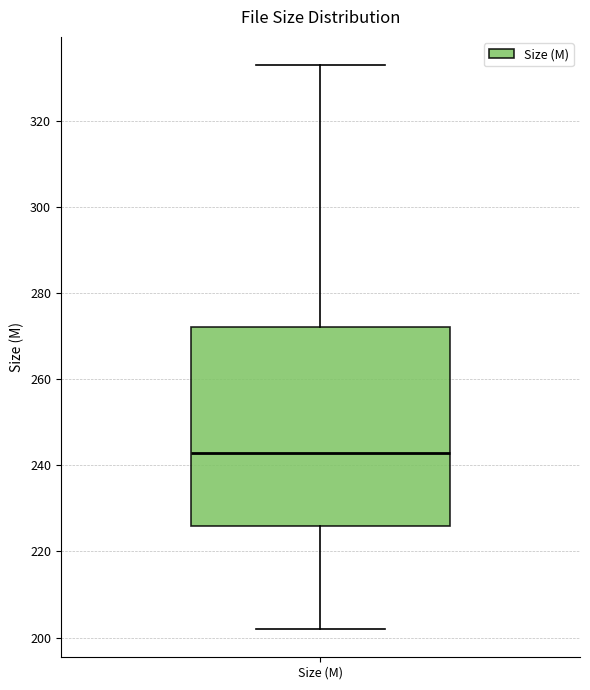

Where is the upper edge of the box for Size (M) on the y-axis? The values are not printed on the chart, so give them approximately, as read against the axis.

272